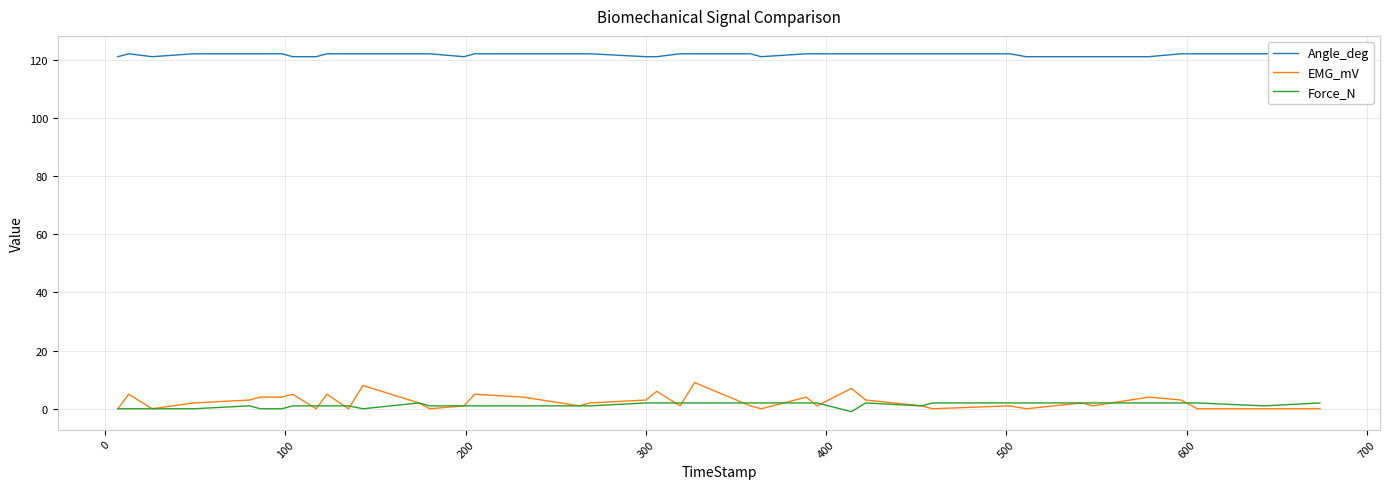

True or false: EMG_mV and Angle_deg cross at least once.

False